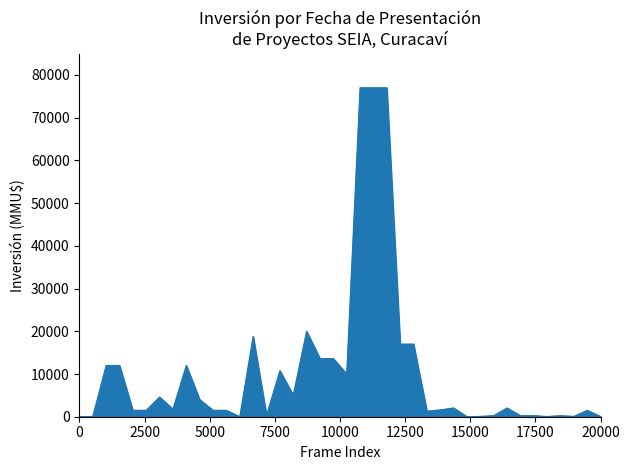

What is the greatest value displayed?

77000.0